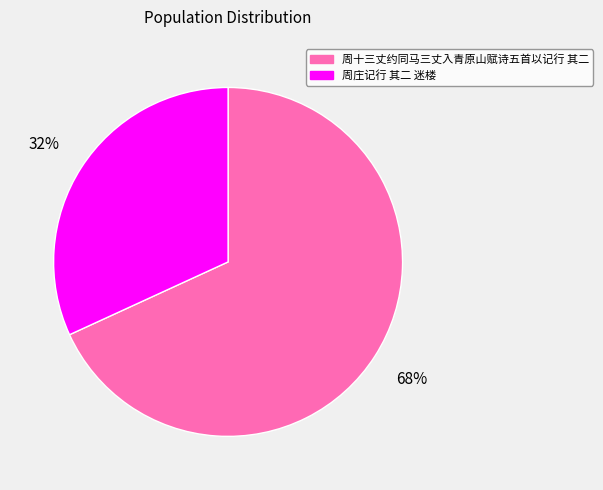

How many slices are in this pie chart?

2